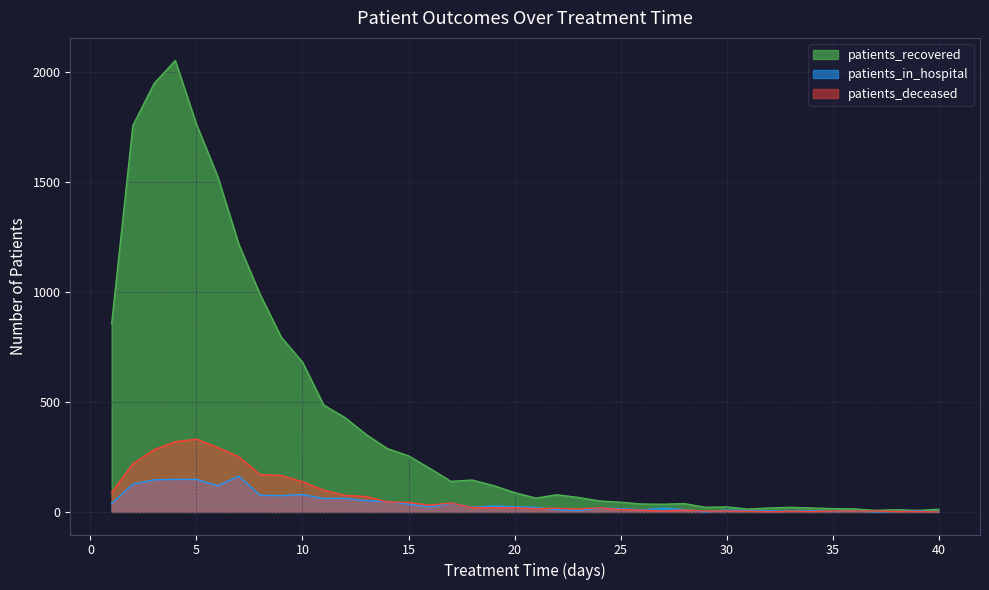

Does the chart display data point markers on the line(s)?

No